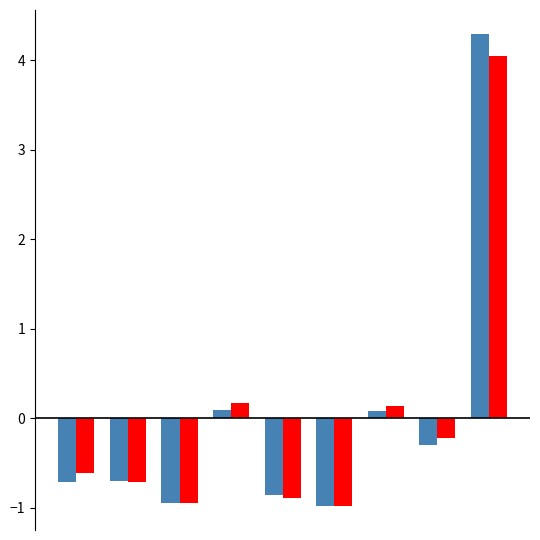

How many series are shown in this chart?

2